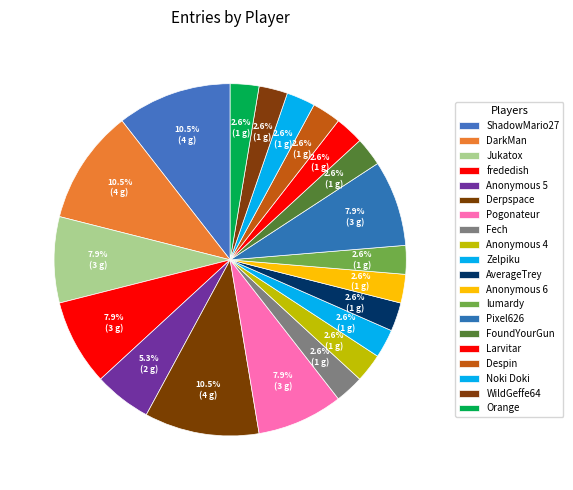

Does Despin account for over 50% of the chart?

No